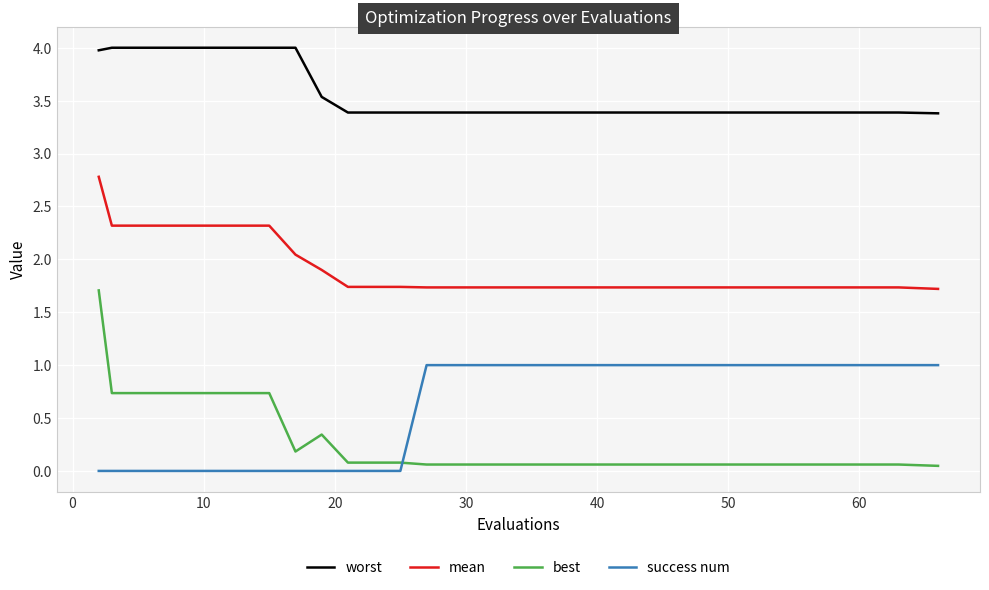

Does the chart display data point markers on the line(s)?

No